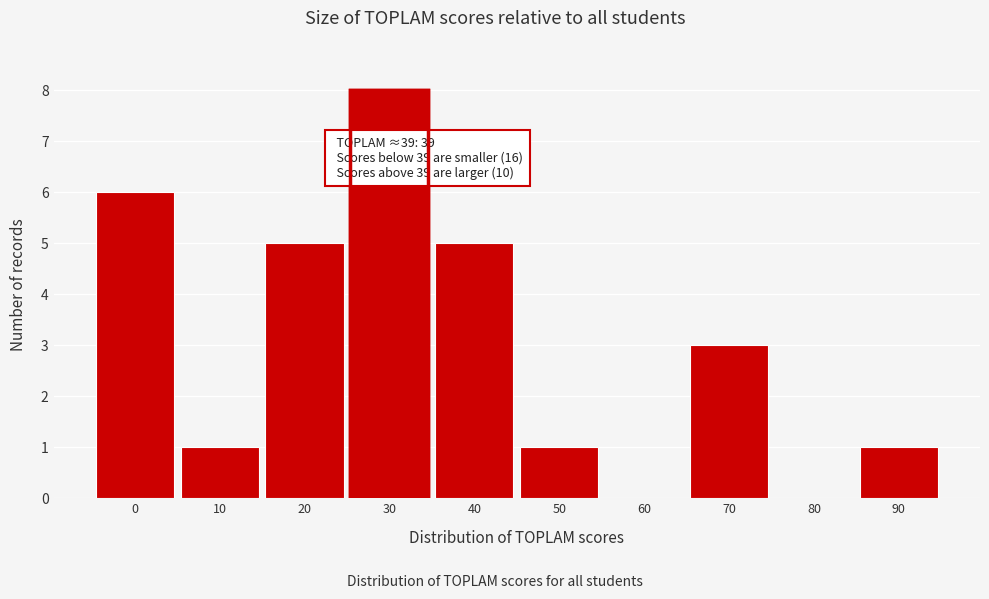

Reading left to right, list all the values displayed in this chart.

0=6	10=1	20=5	30=8	40=5	50=1	60=0	70=3	80=0	90=1